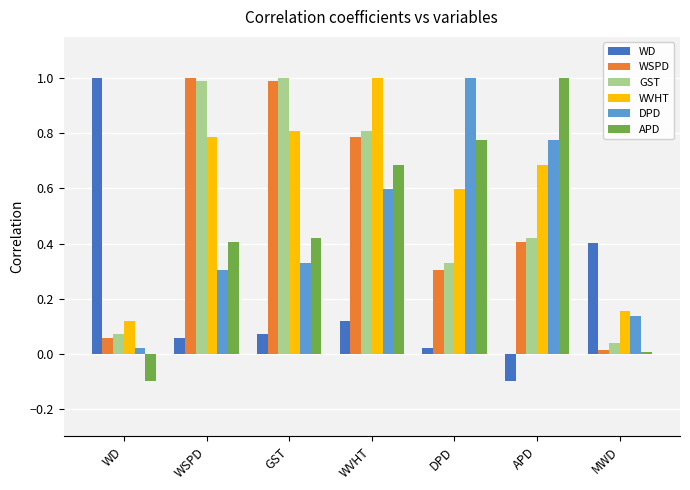

What is the label of the 2nd bar from the right?

APD